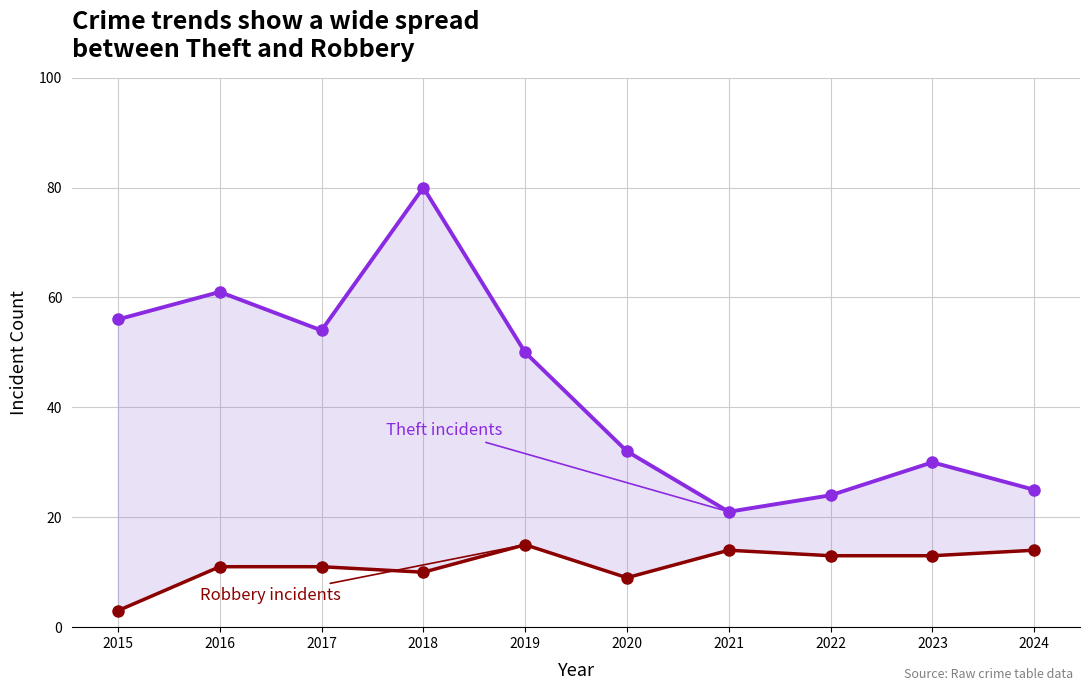

The value of Theft at 2015 is 56. True or false?

True